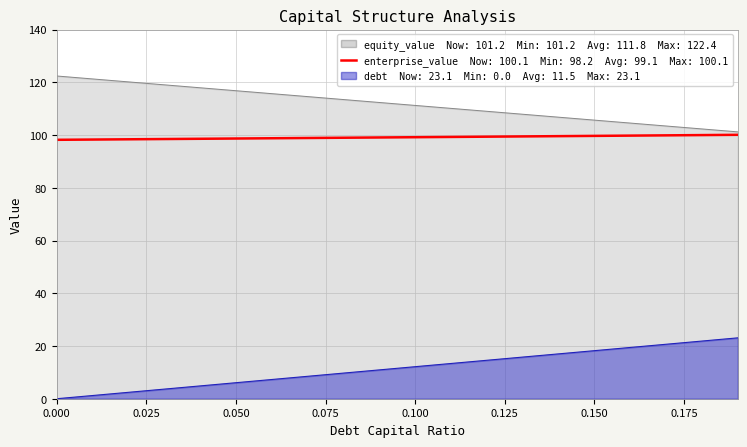

What is the value of the 8th point from the left?

98.9